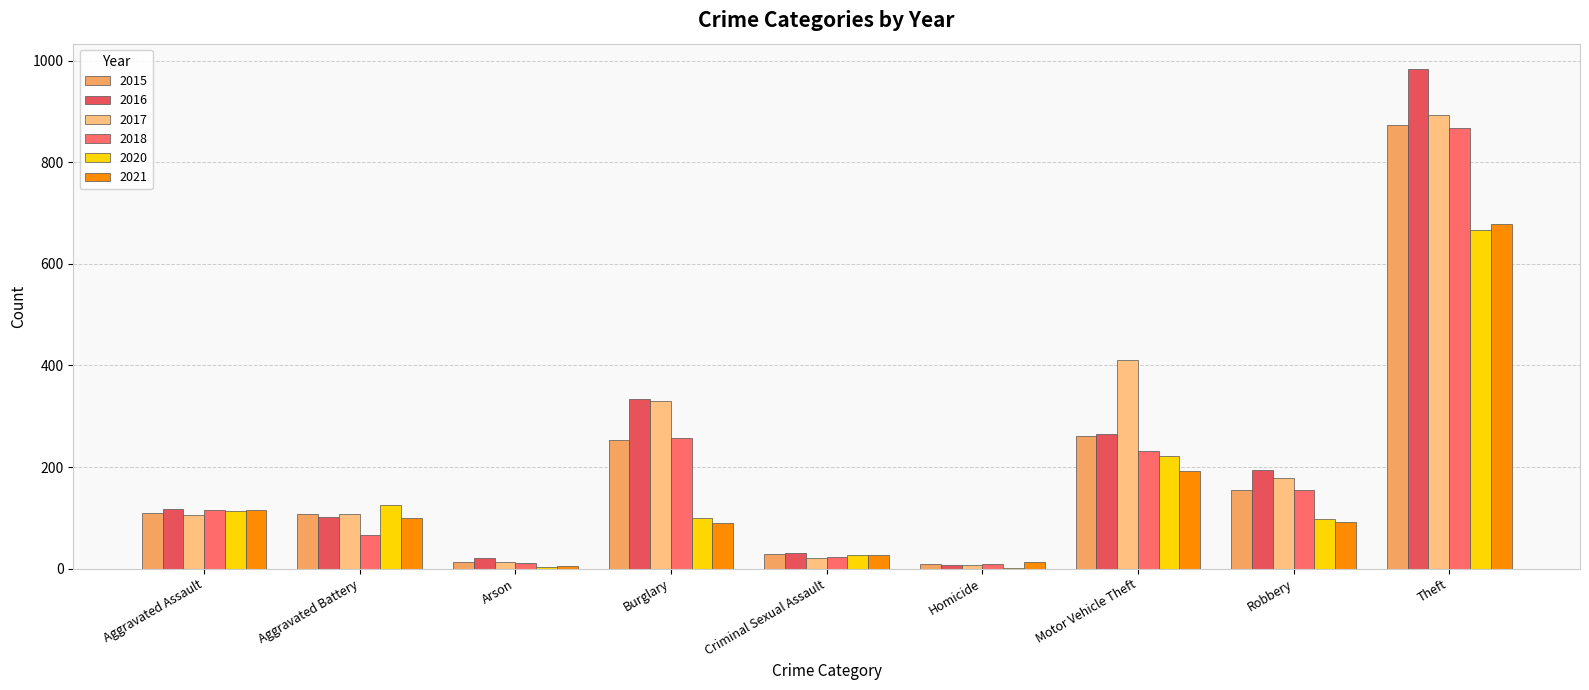

What is the difference between the 2018 values at Homicide and Aggravated Battery?

57